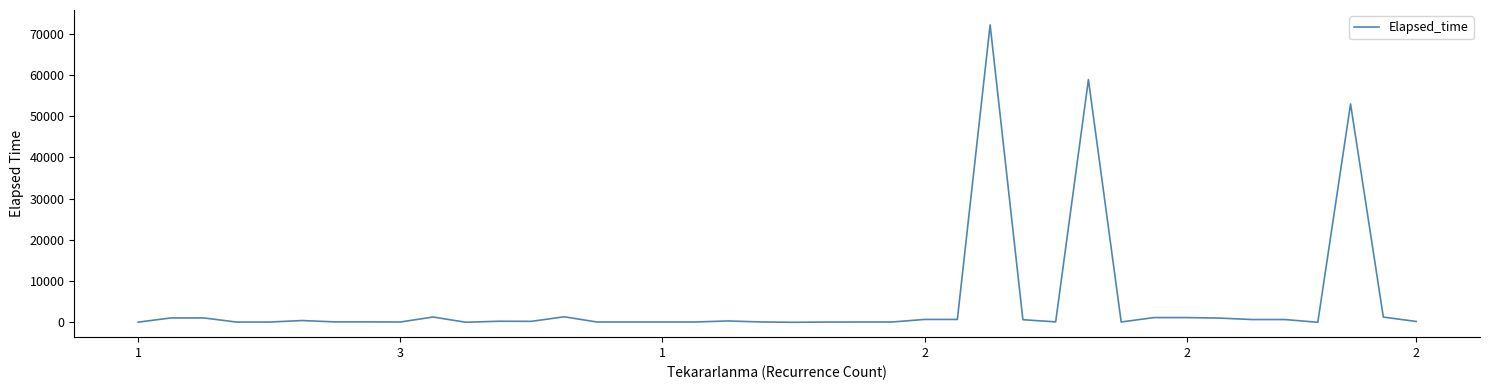

What is the greatest value displayed?

72160